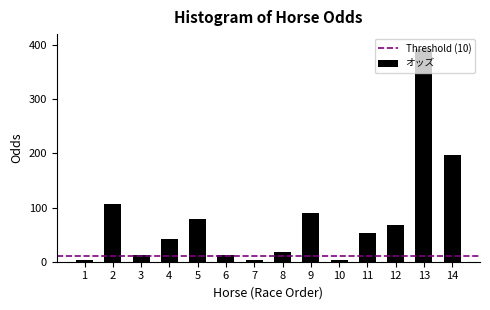

At which category does the chart reach its peak across all series?

13